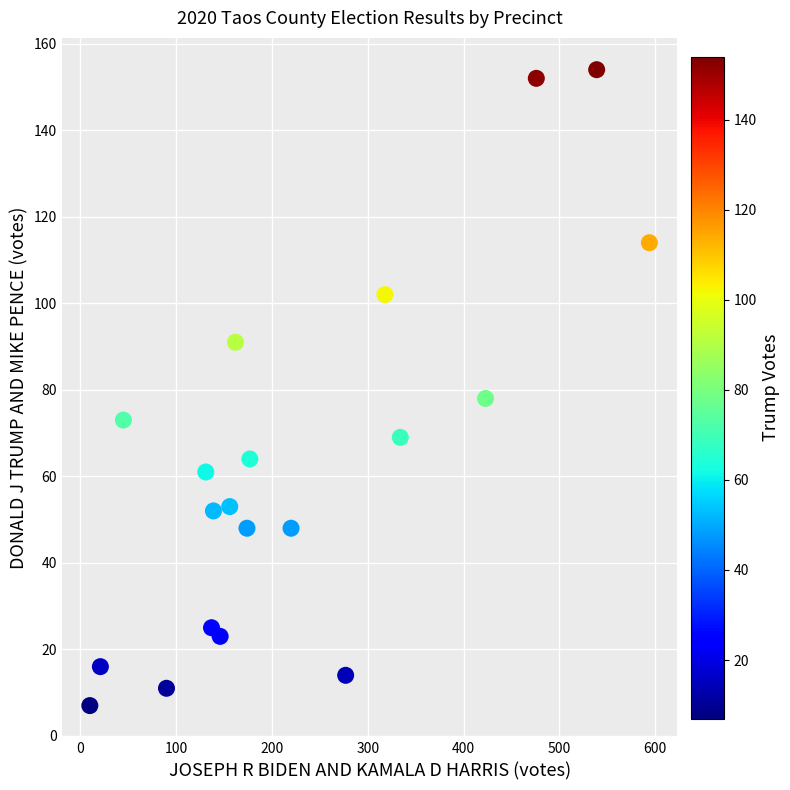

What Y value in the scatter plot is closest to 80?

78